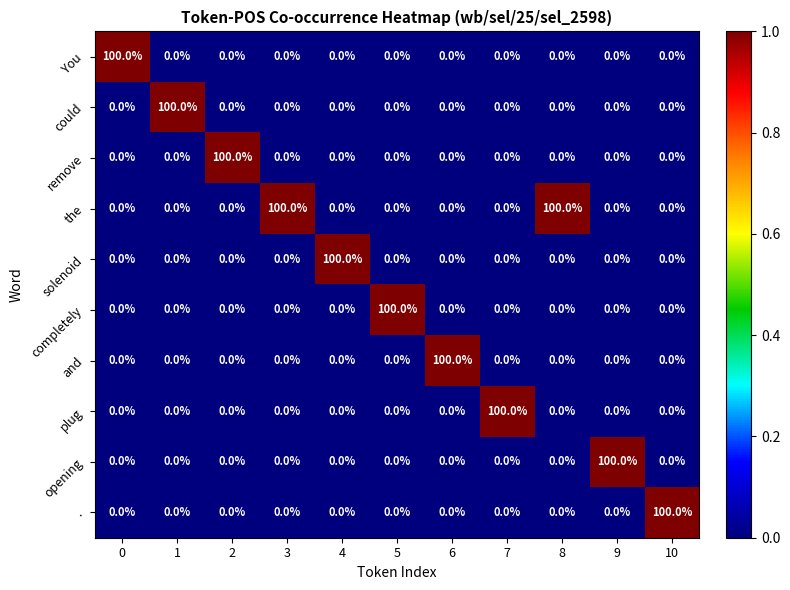

What is the total value across all series at 10?

100